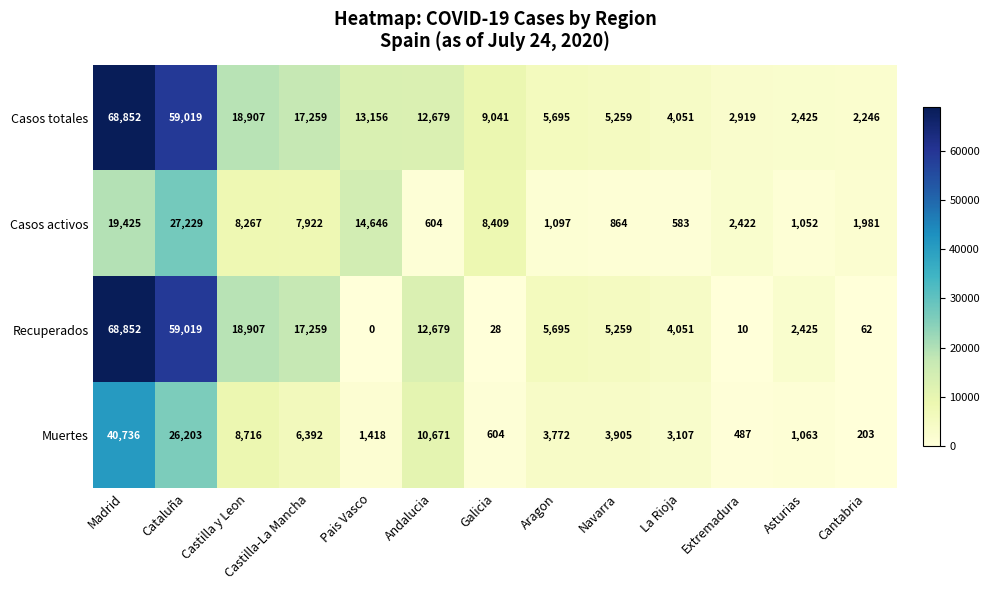

The value of Casos totales at Aragon is 3020. True or false?

False